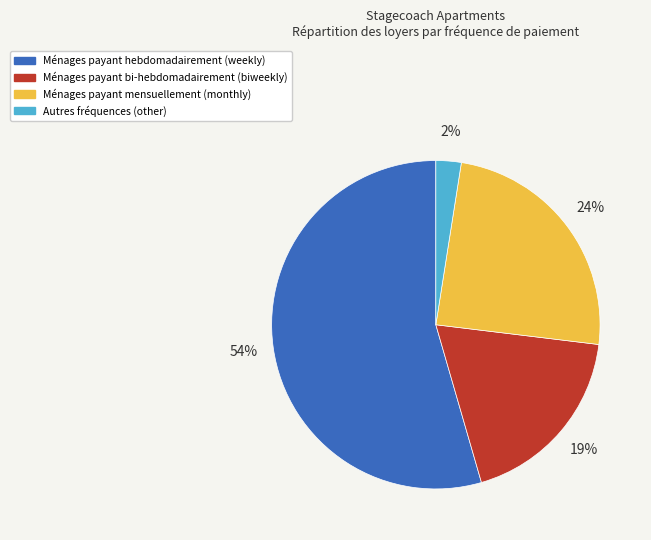

Is there a majority slice in this chart?

Yes